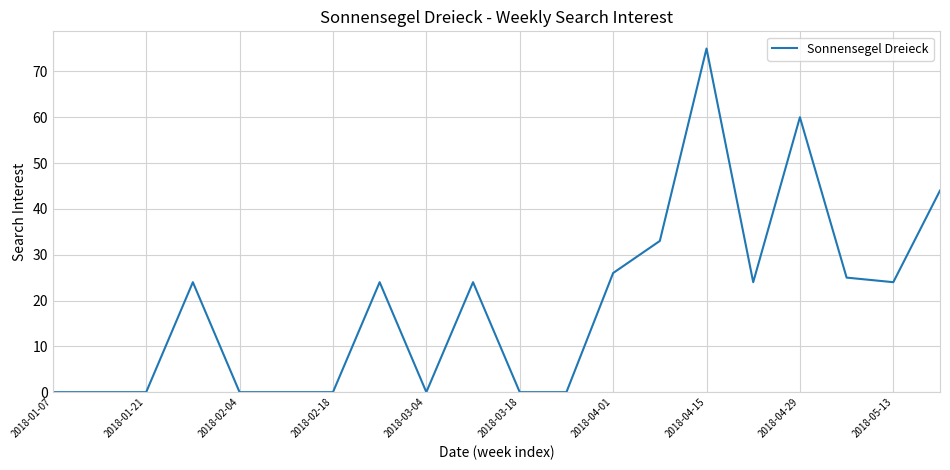

What is the maximum value shown in the chart?

75